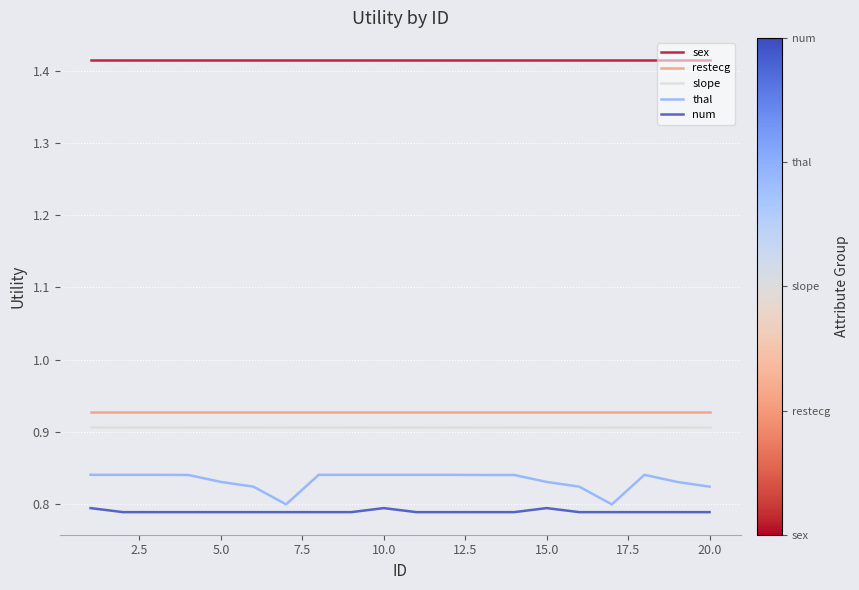

True or false: restecg and thal intersect in this chart.

False